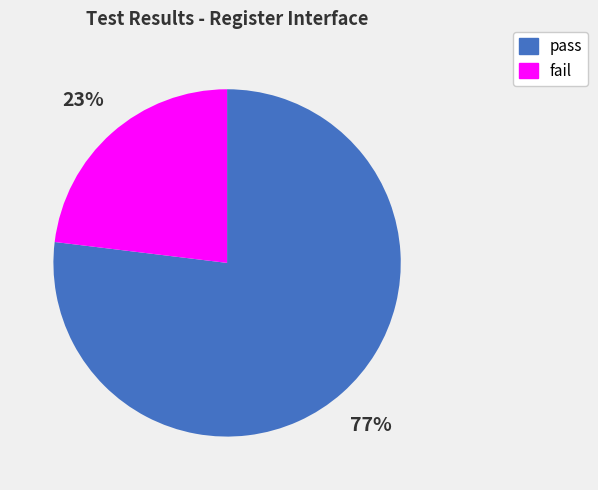

Does any single category account for the majority?

Yes